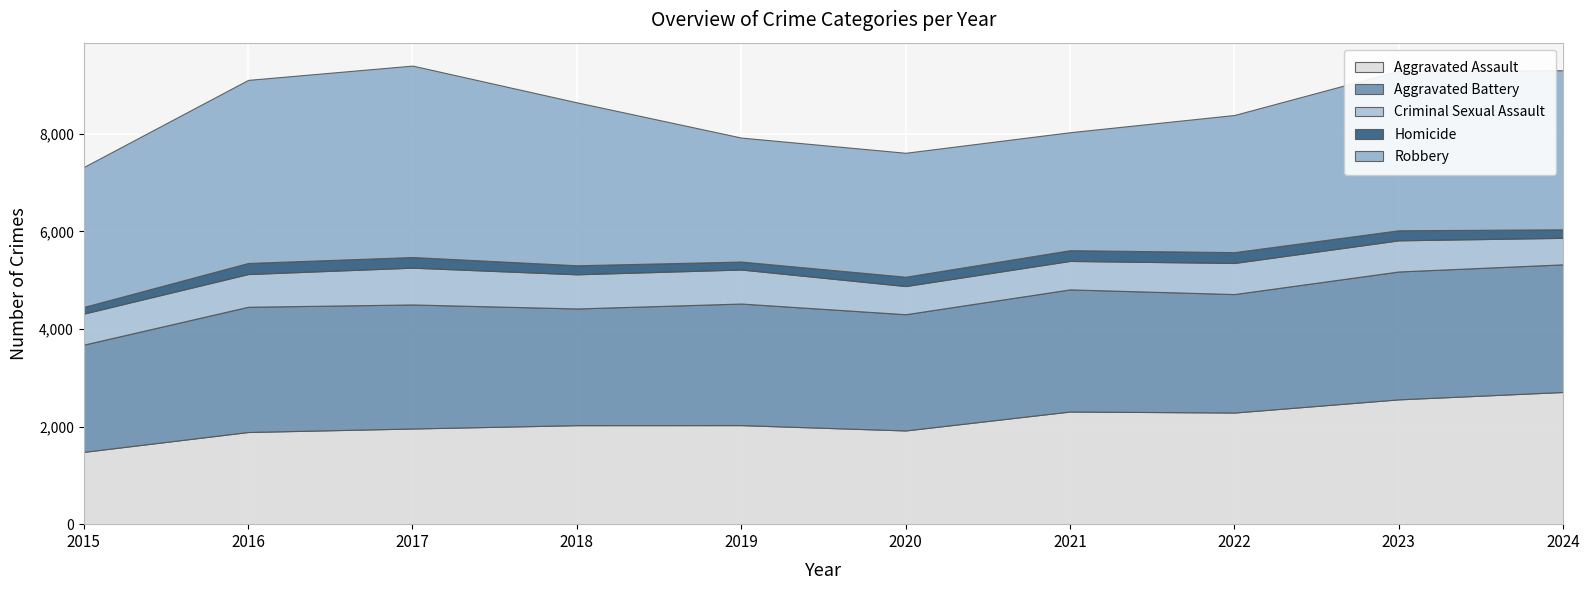

Reading left to right, list all the values displayed in this chart.

Aggravated Assault: 1481	1888	1960	2028	2029	1920	2308	2287	2557	2708
Aggravated Battery: 2197	2566	2541	2391	2491	2381	2502	2427	2620	2615
Criminal Sexual Assault: 635	670	754	700	697	577	583	637	638	543
Homicide: 137	227	218	185	163	191	220	222	206	174
Robbery: 2867	3751	3922	3338	2540	2540	2417	2810	3267	3259